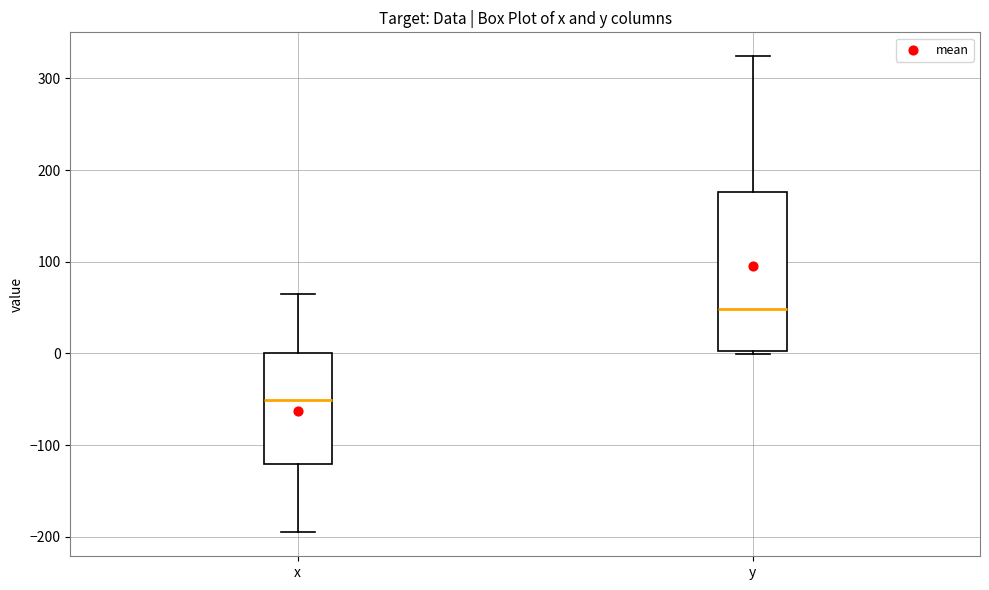

Reading left to right, read every box against the y-axis: the position of its median line, the range the box covers, and the ends of its whiskers. The values are not printed on the chart, so give them approximately, as read against the axis.

x: median -50, box -120 to 0, whiskers -200 to 60
y: median 50, box 0 to 180, whiskers 0 (just below the box's lower edge) to 320